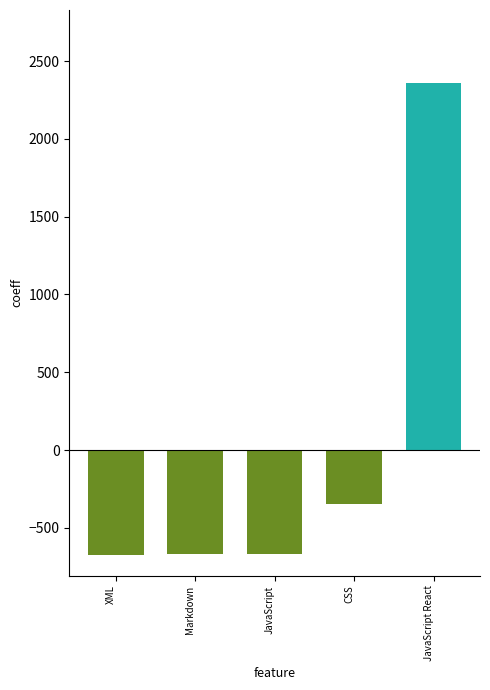

The chart shows a value of -423.7 at XML. True or false?

False